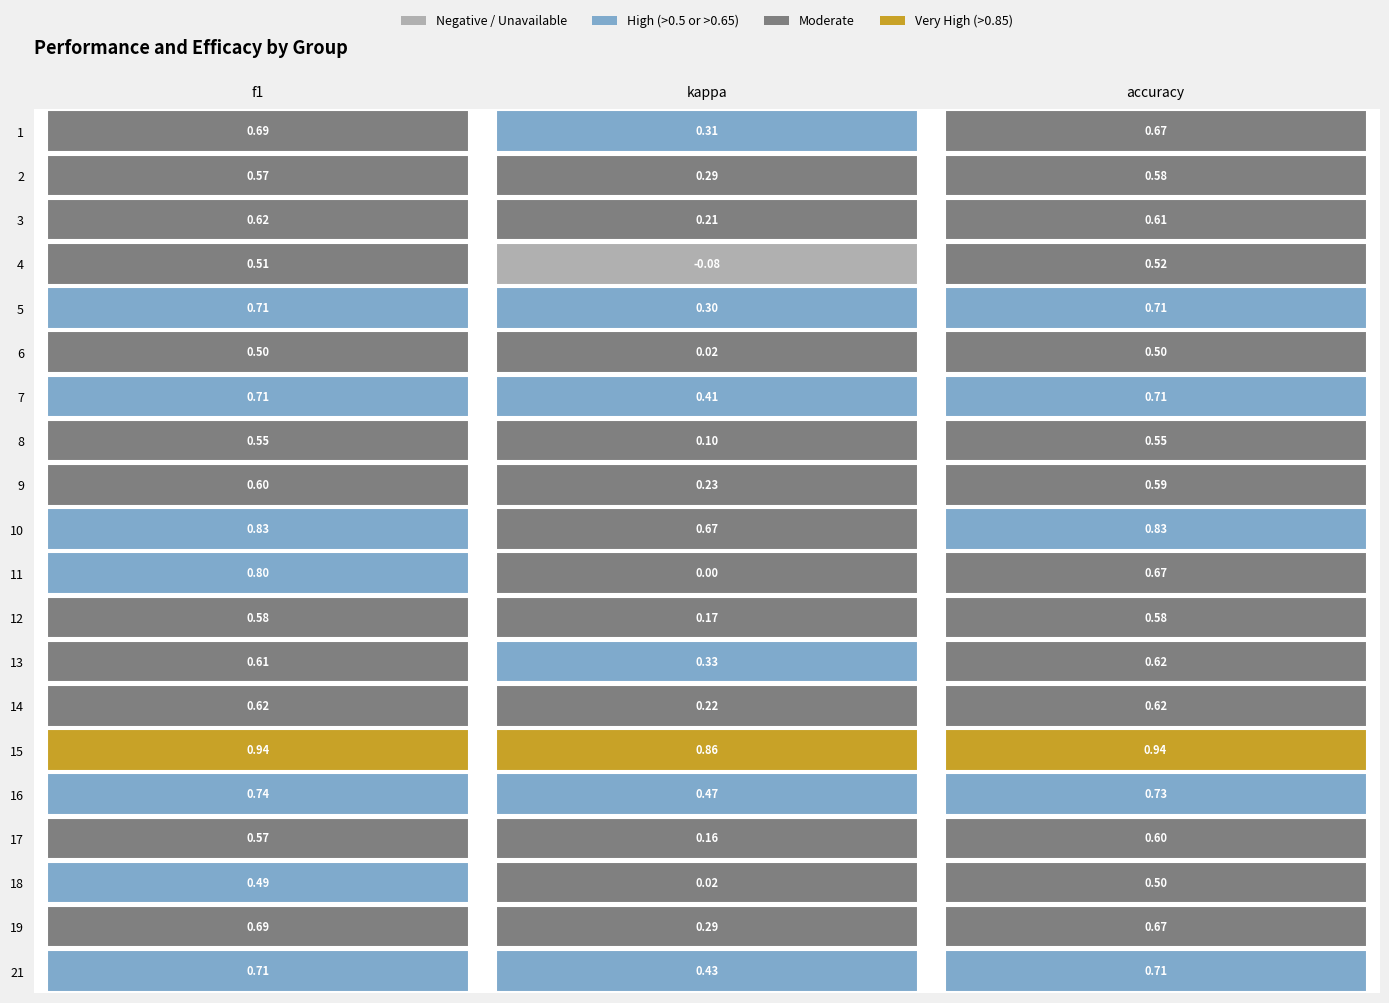

What is the average value of the 10 series?

0.8